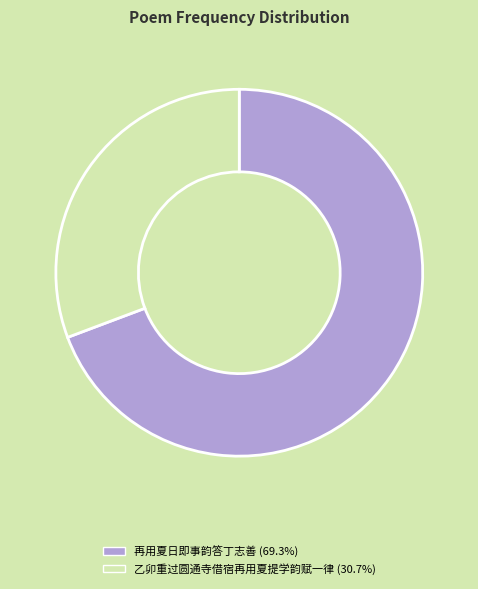

Do 再用夏日即事韵答丁志善 and 乙卯重过圆通寺借宿再用夏提学韵赋一律 together represent more than half of the pie?

Yes